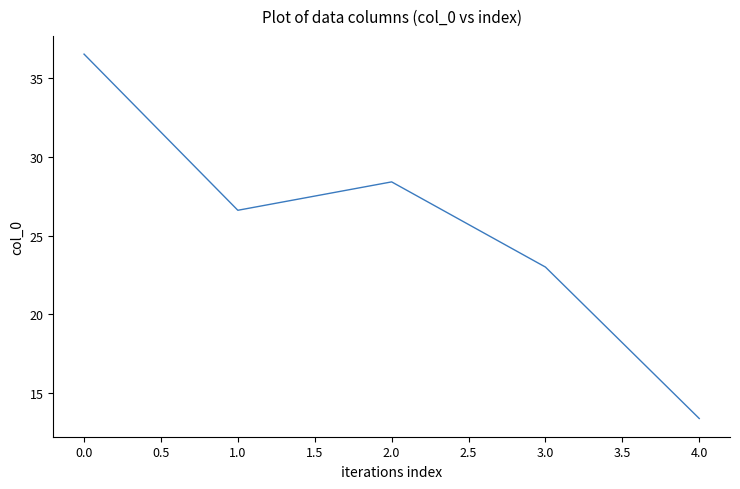

What is the difference between the maximum and minimum values?

23.1